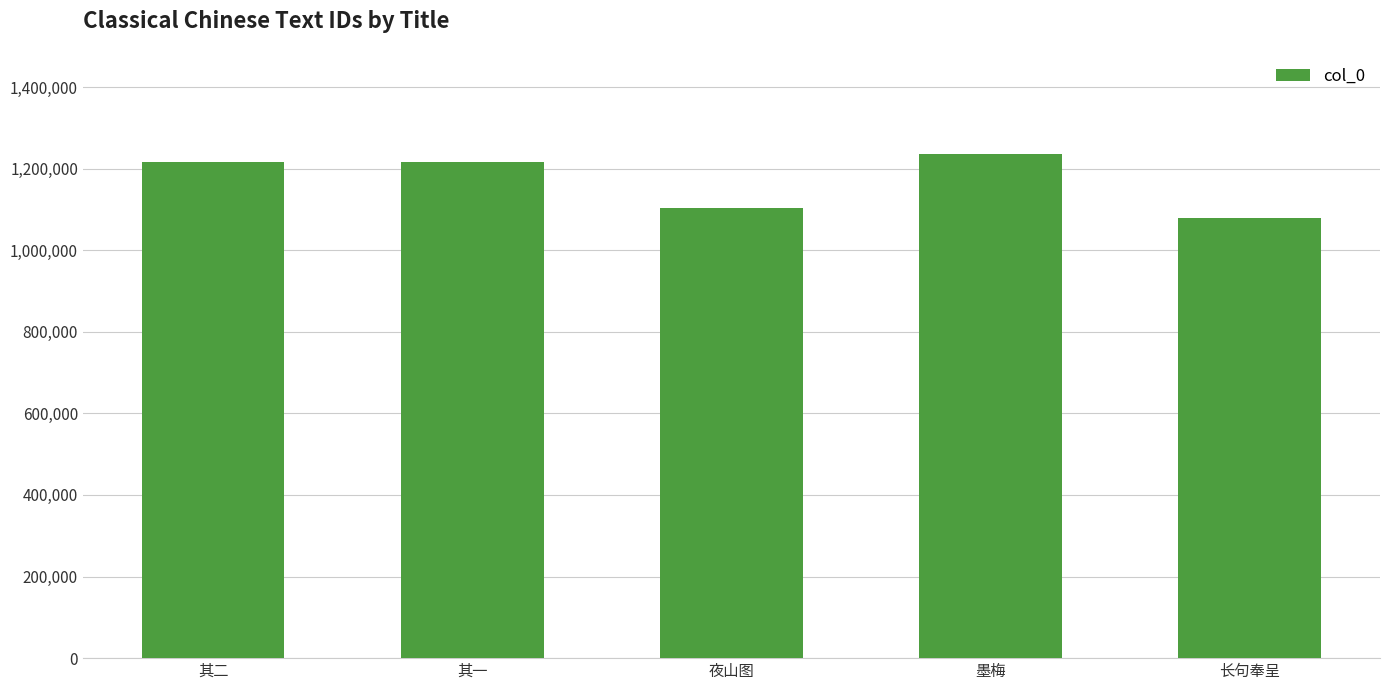

Which label corresponds to the smallest value in the chart?

长句奉呈